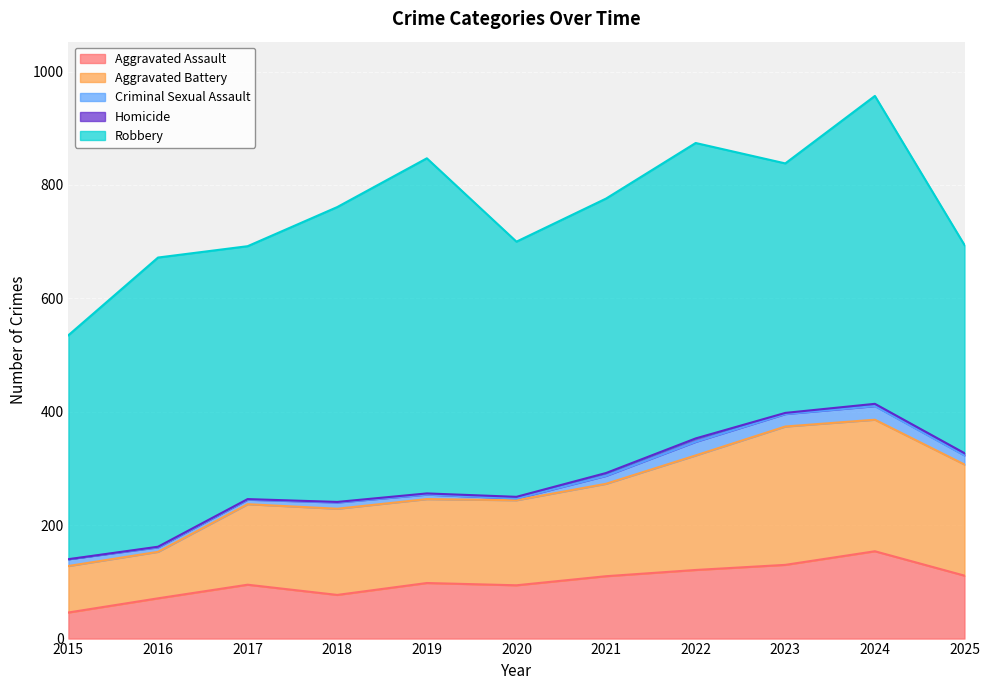

What is the value of the Homicide point at the 3rd from the left?

1